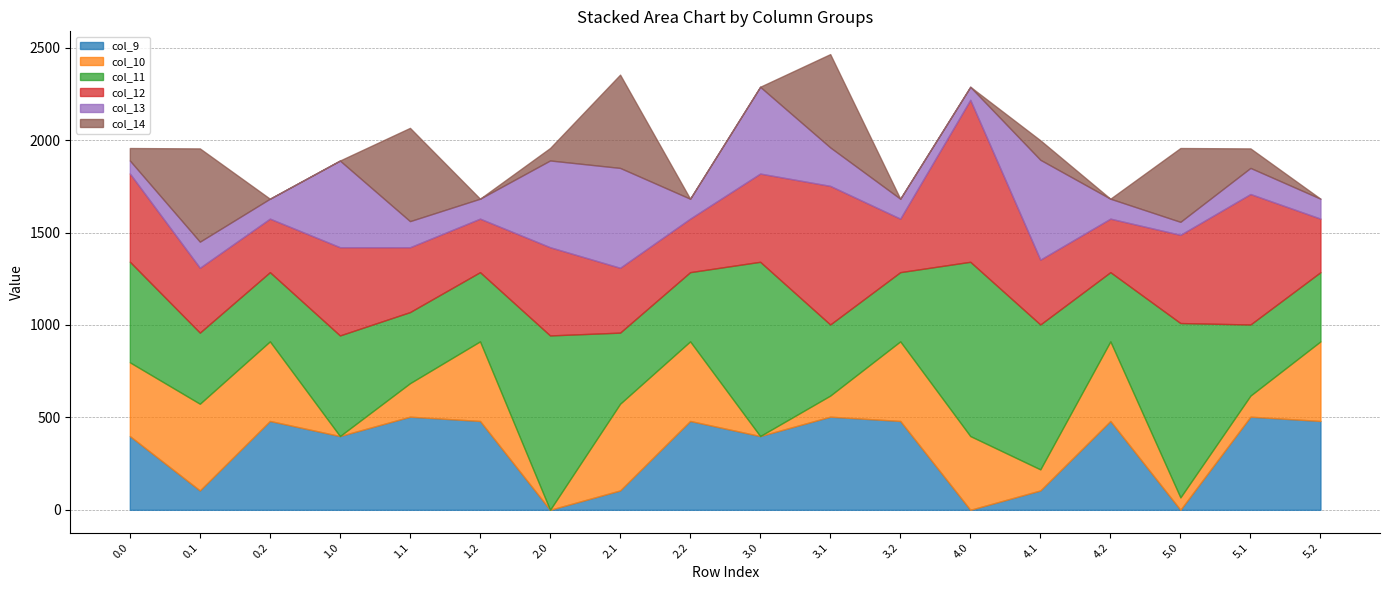

At which label is col_10 closest to 234?

1.1